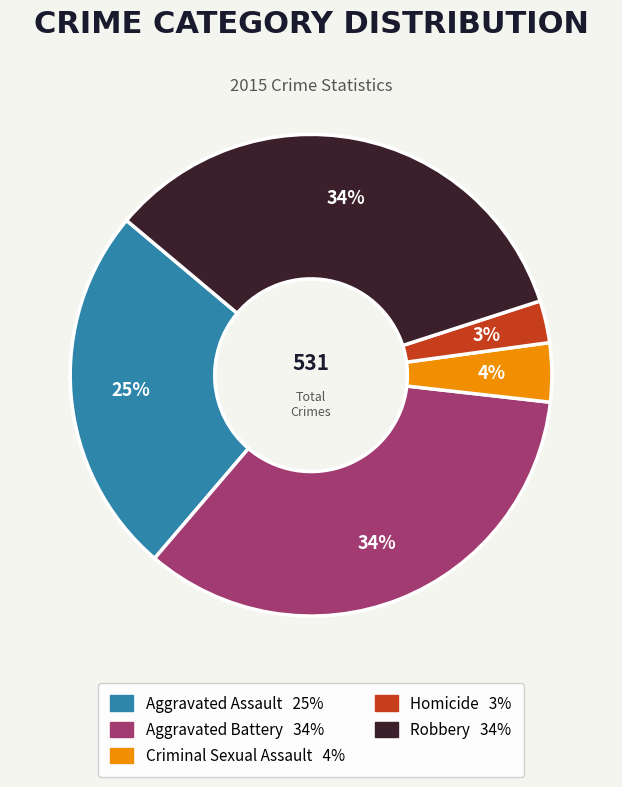

Does any single category account for the majority?

No